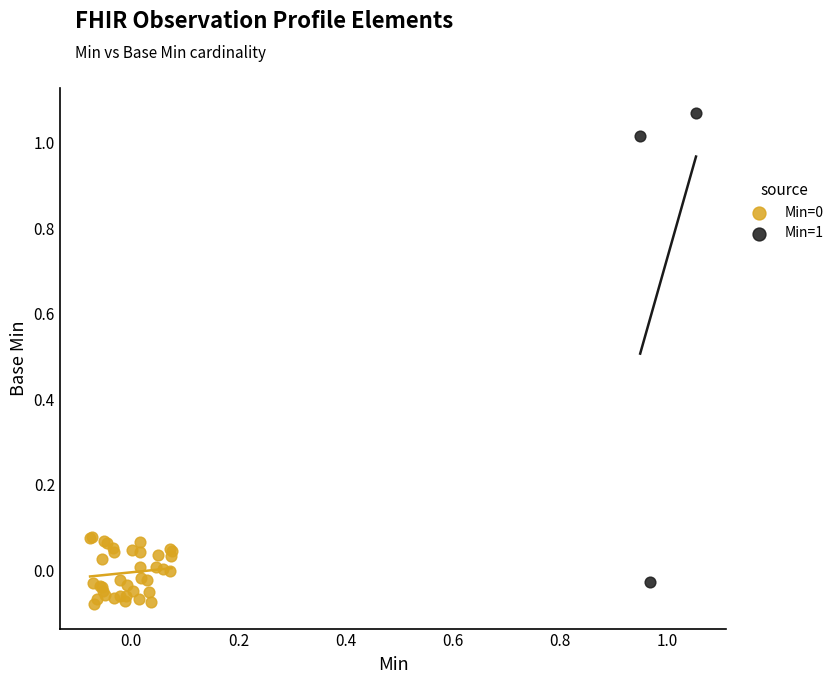

Which series contains the highest Y value?

Min=1